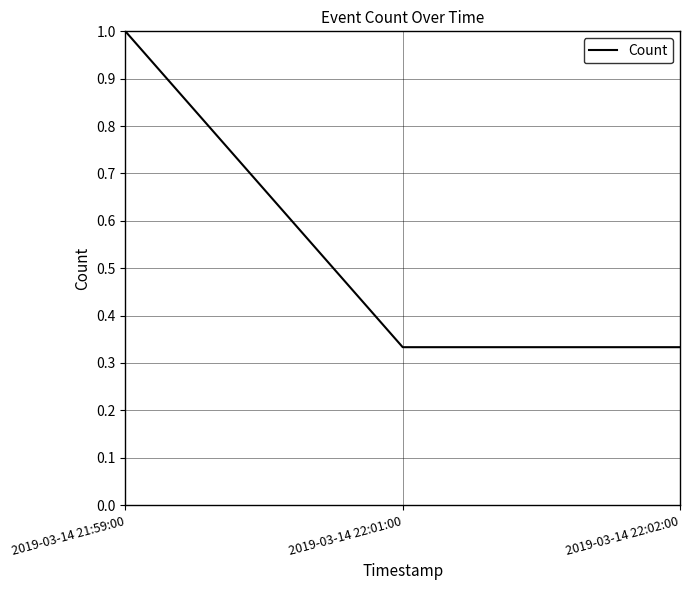

What position from the right is 2019-03-14 21:59:00?

3